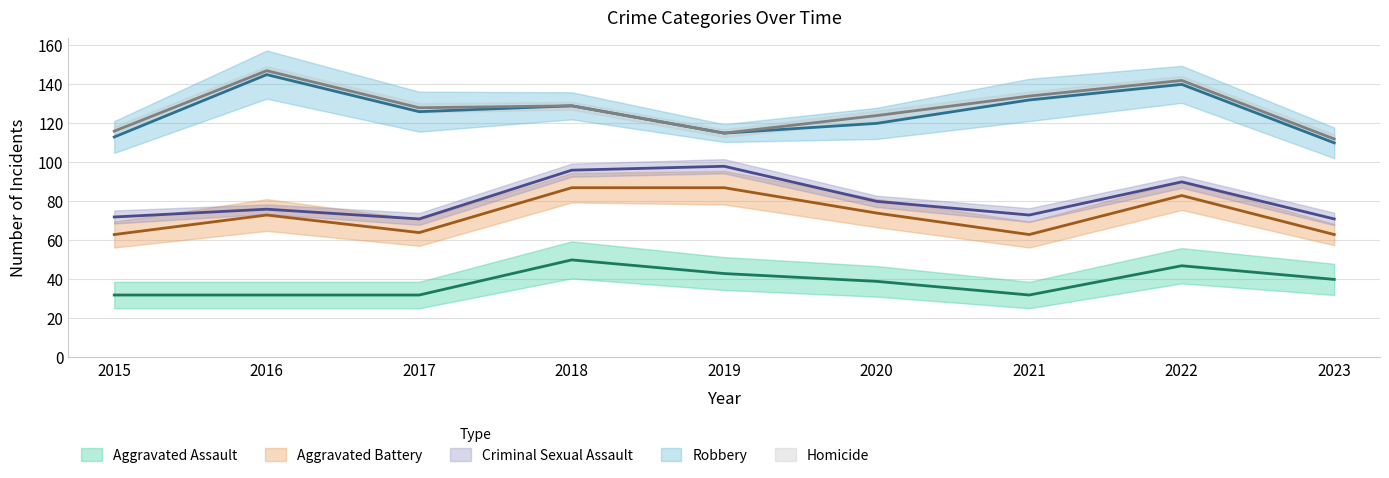

Is it true that Aggravated Assault equals 14 at 2016?

False